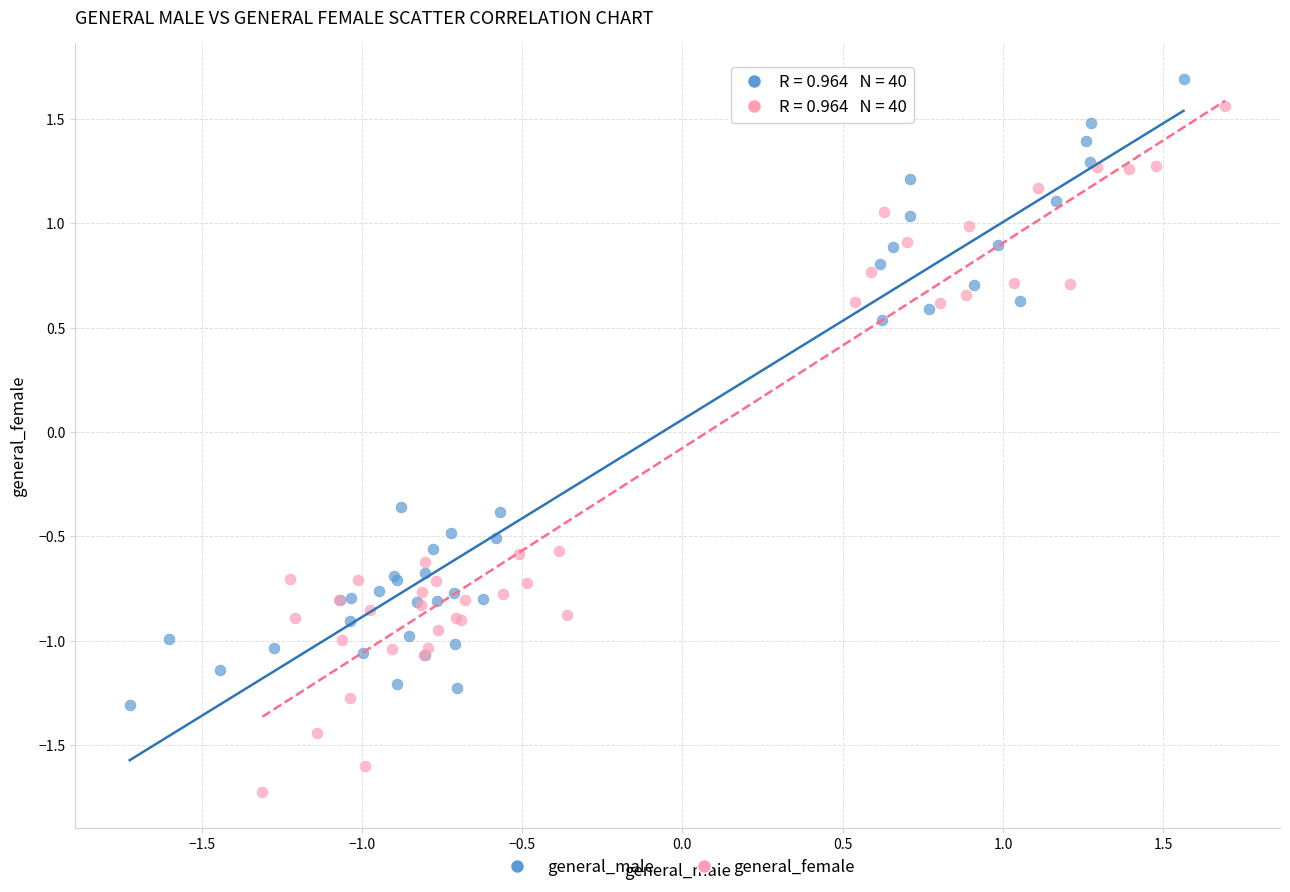

Which series contains the lowest Y value?

general_female